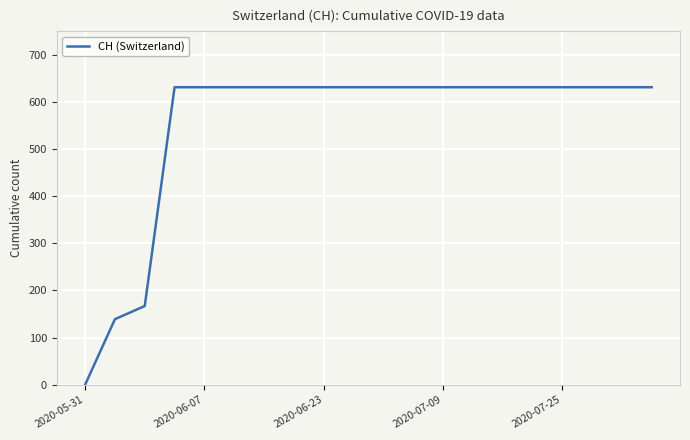

What is the greatest value displayed?

631